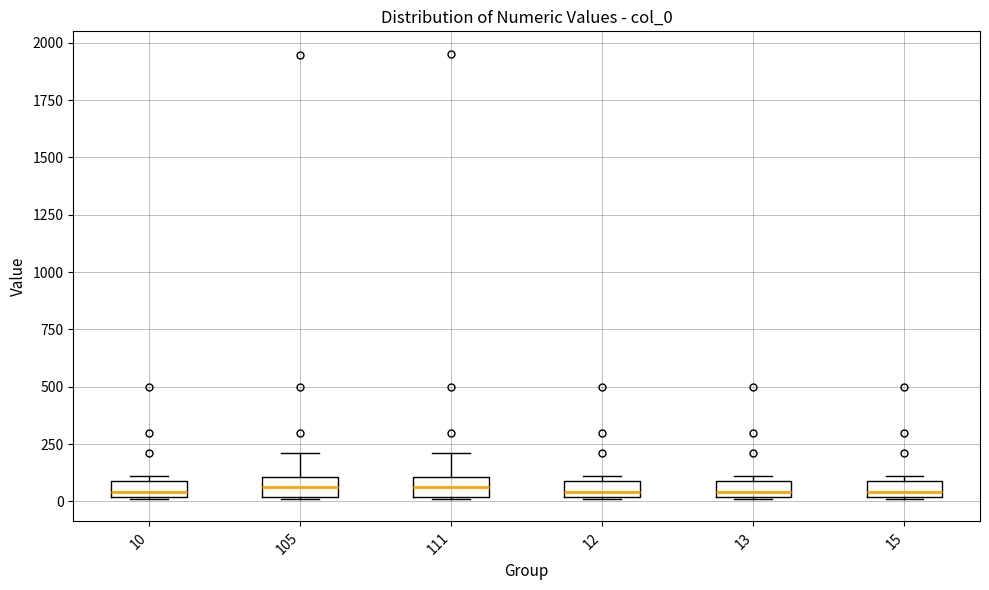

Where is the upper edge of the box at x = 10 on the y-axis? The values are not printed on the chart, so give them approximately, as read against the axis.

100